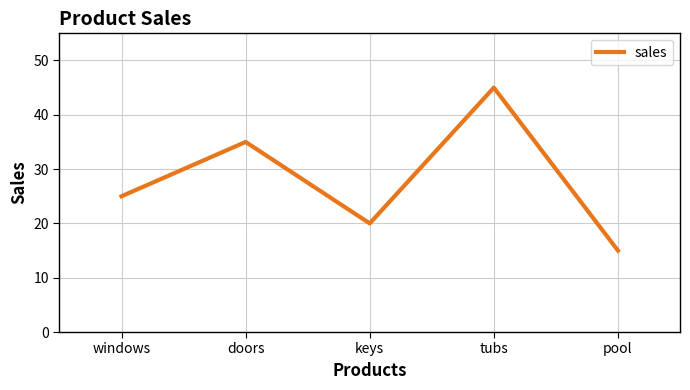

What is the change in value from tubs to pool?

-30